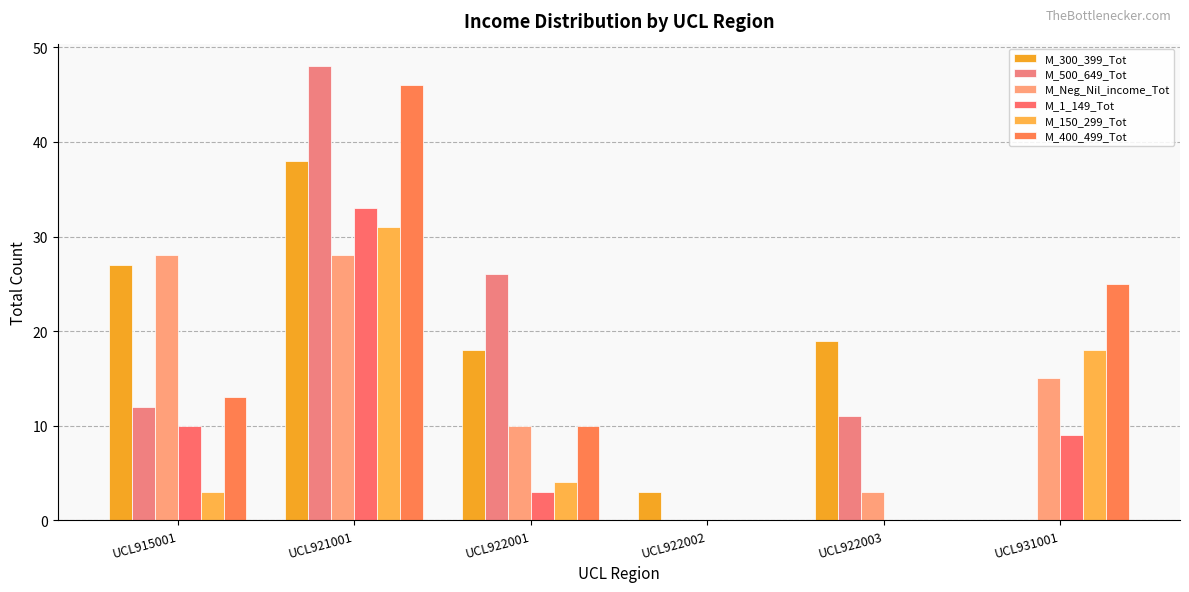

Reading left to right, what are all the values shown in this chart?

M_300_399_Tot: 27	38	18	3	19	0
M_500_649_Tot: 12	48	26	0	11	0
M_Neg_Nil_income_Tot: 28	28	10	0	3	15
M_1_149_Tot: 10	33	3	0	0	9
M_150_299_Tot: 3	31	4	0	0	18
M_400_499_Tot: 13	46	10	0	0	25